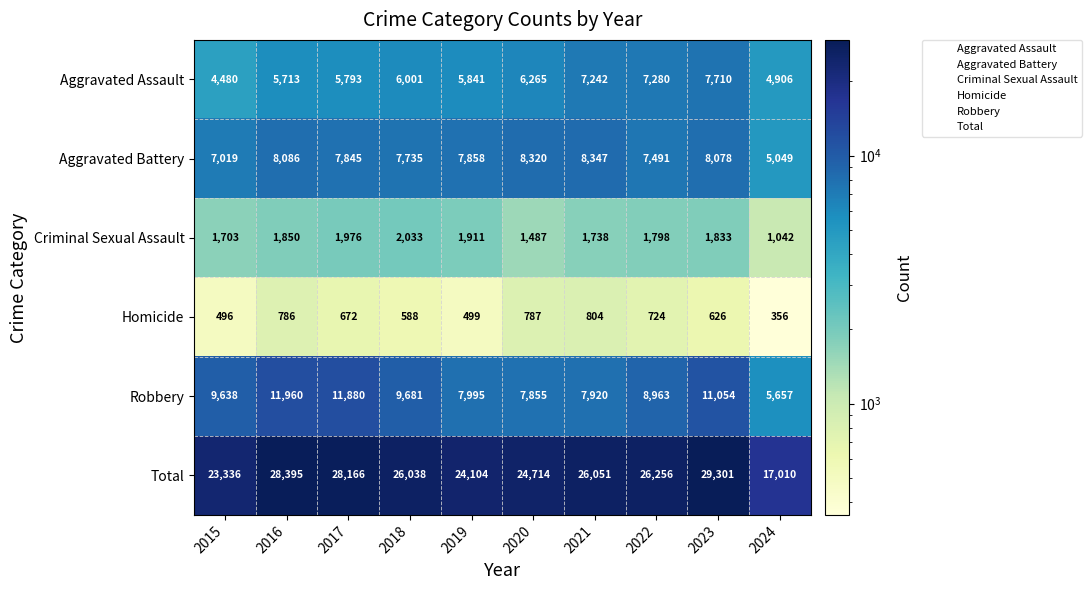

What is the smallest value displayed?

356